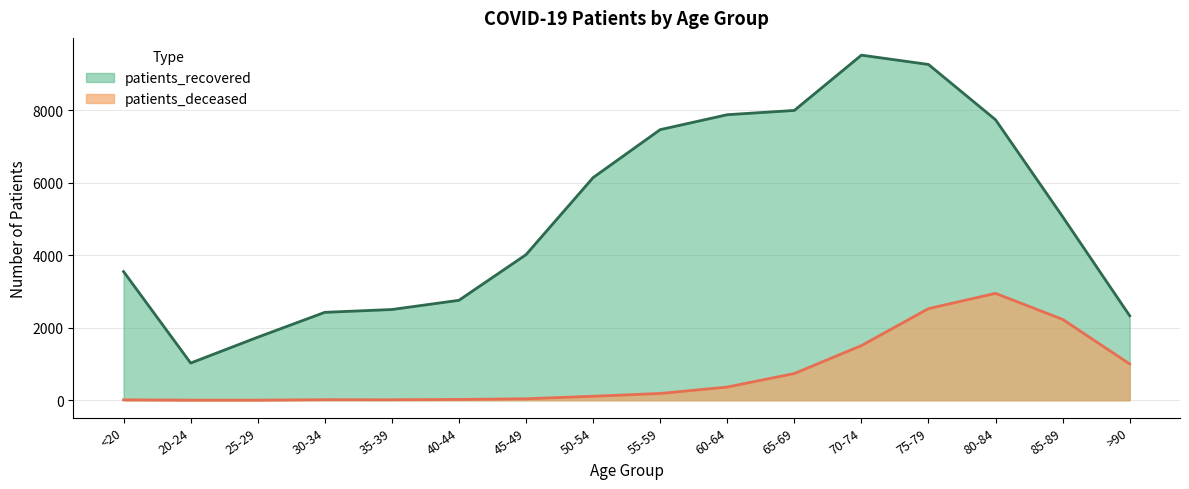

The value of patients_deceased at 65-69 is 416. True or false?

False